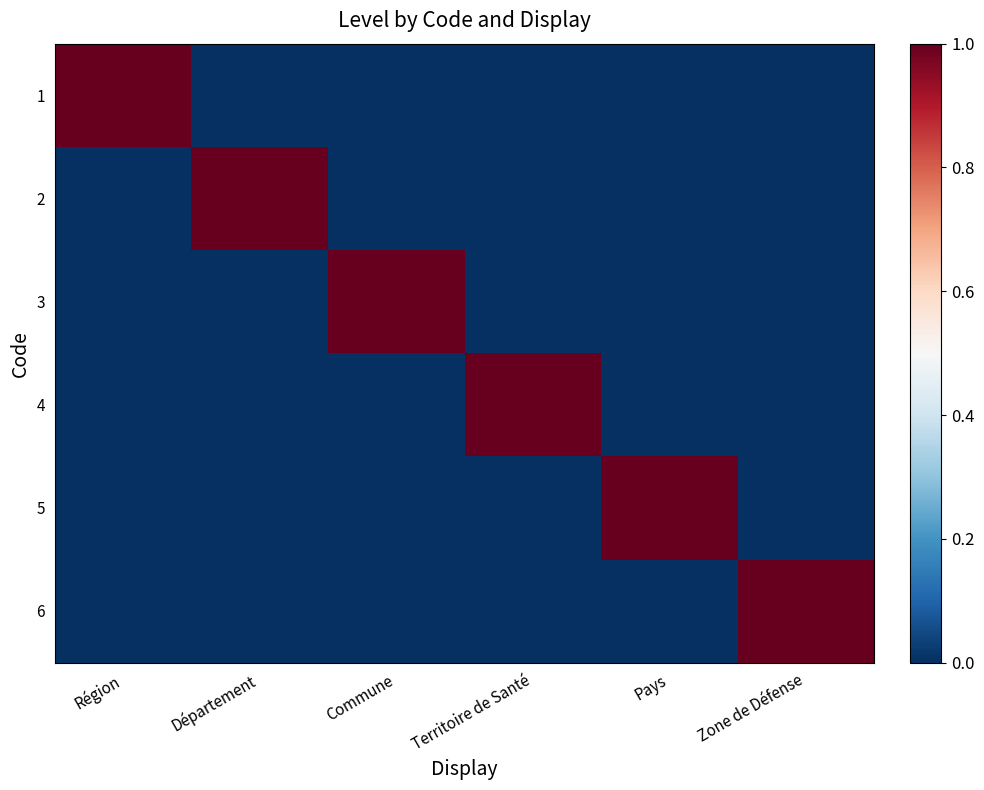

Reading left to right, extract all data points from this chart.

1: Région=1	Département=0	Commune=0	Territoire de Santé=0	Pays=0	Zone de Défense=0
2: Région=0	Département=1	Commune=0	Territoire de Santé=0	Pays=0	Zone de Défense=0
3: Région=0	Département=0	Commune=1	Territoire de Santé=0	Pays=0	Zone de Défense=0
4: Région=0	Département=0	Commune=0	Territoire de Santé=1	Pays=0	Zone de Défense=0
5: Région=0	Département=0	Commune=0	Territoire de Santé=0	Pays=1	Zone de Défense=0
6: Région=0	Département=0	Commune=0	Territoire de Santé=0	Pays=0	Zone de Défense=1